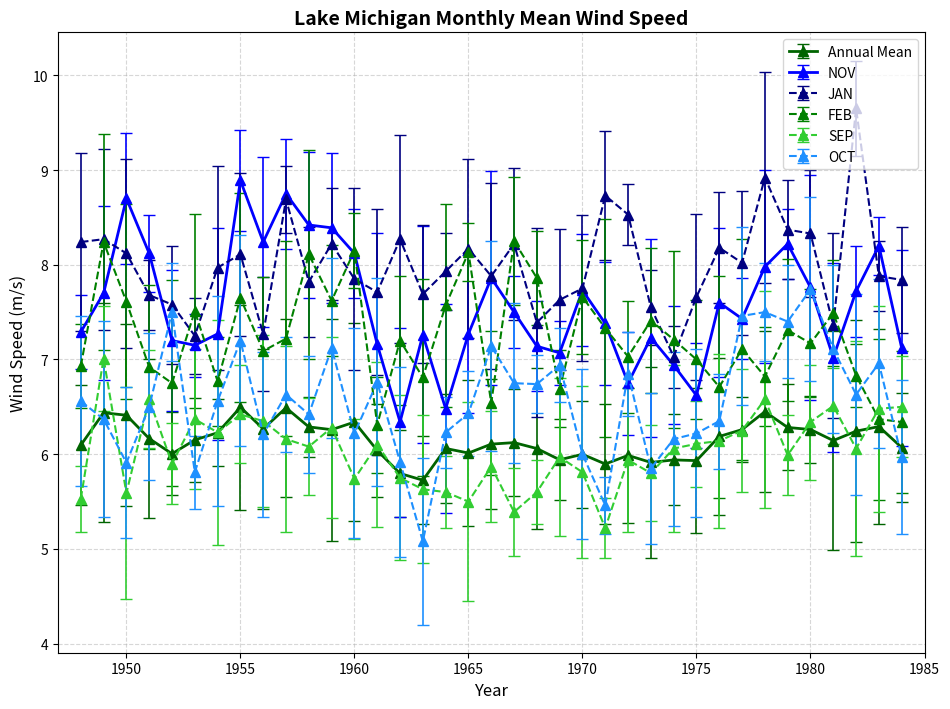

True or false: SEP has more than 1 points higher than both neighbors.

True